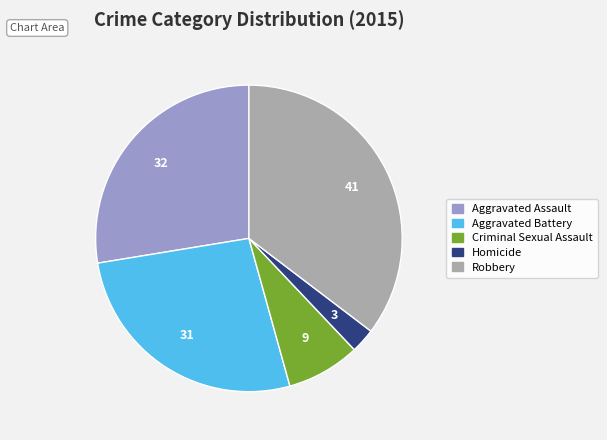

Is Homicide the majority of the pie?

No